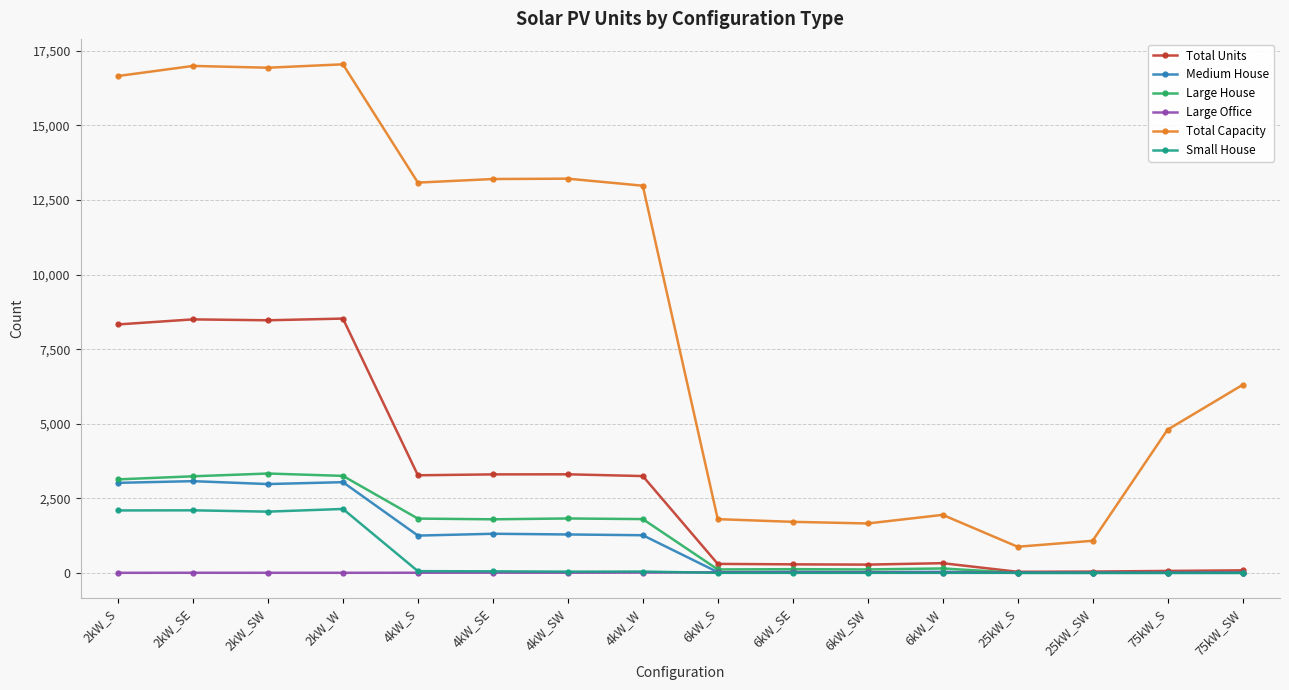

True or false: Total Capacity has more than 0 points higher than both neighbors.

True